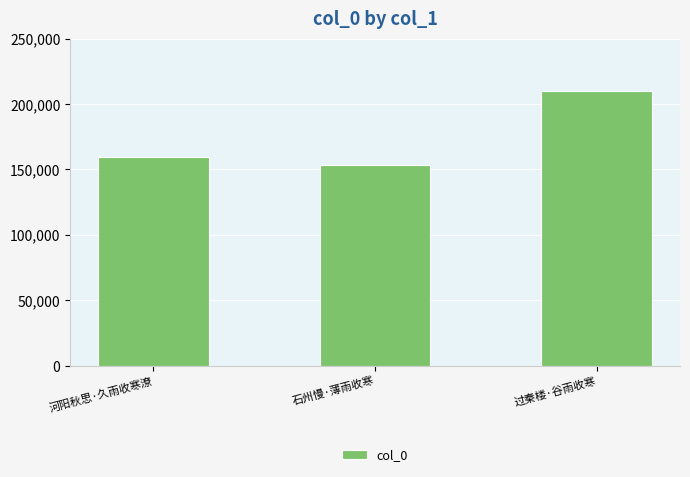

The value at 河阳秋思·久雨收寒潦 is 159312. True or false?

True